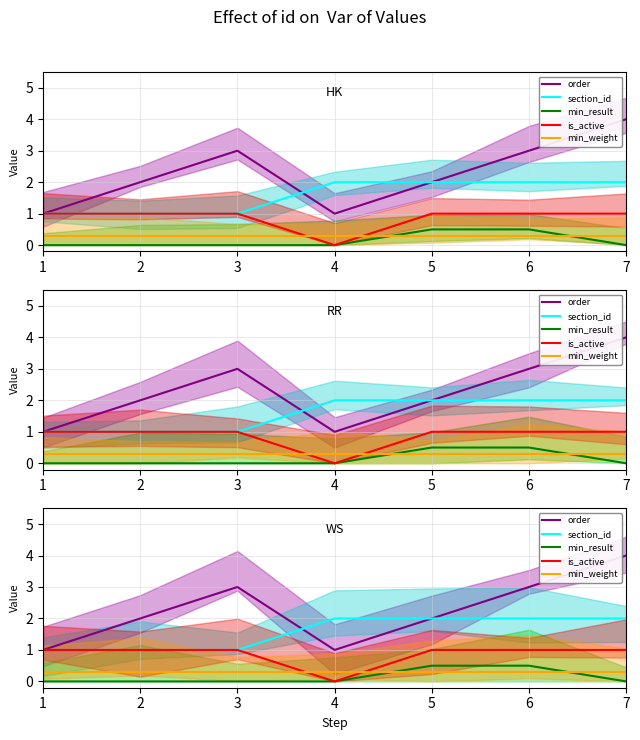

At which label does is_active reach its minimum?

4